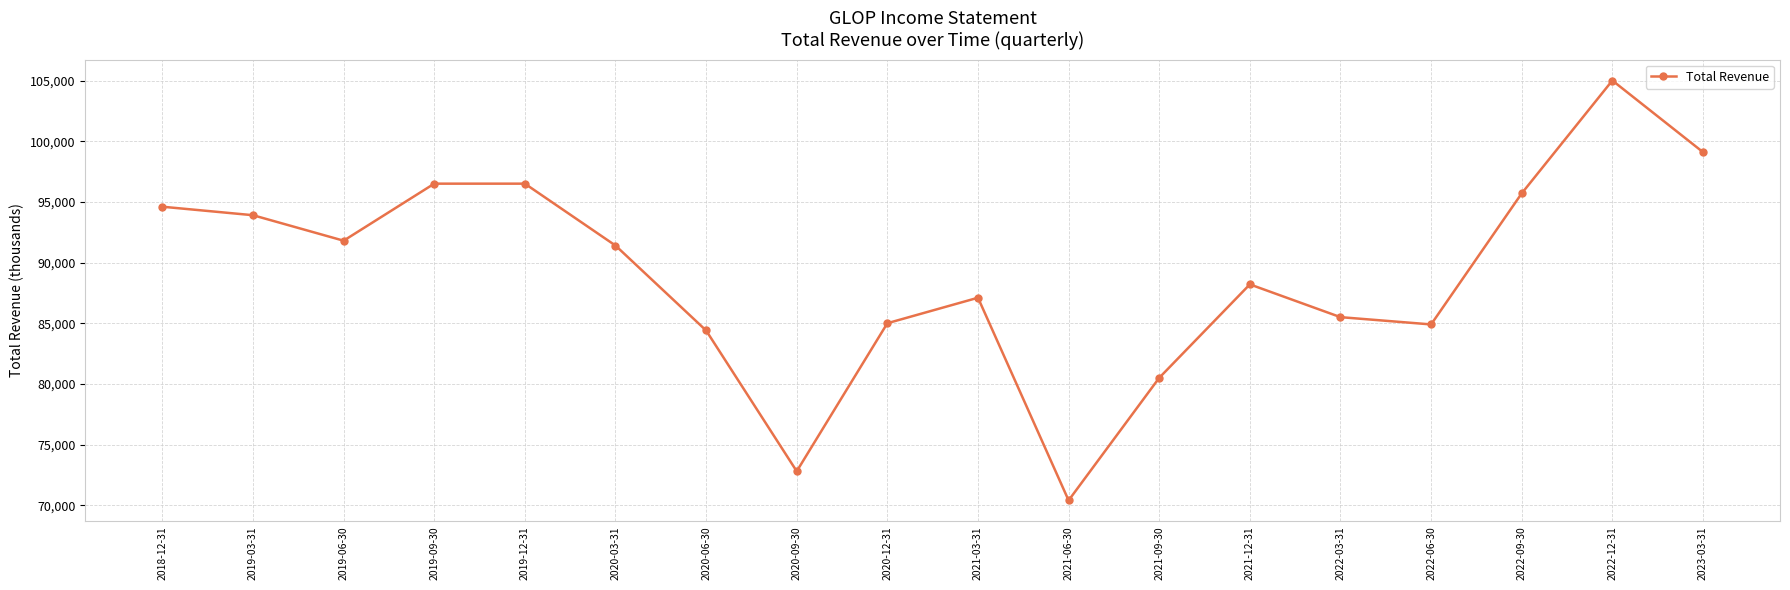

What is the label of the 13th point from the left?

2021-12-31